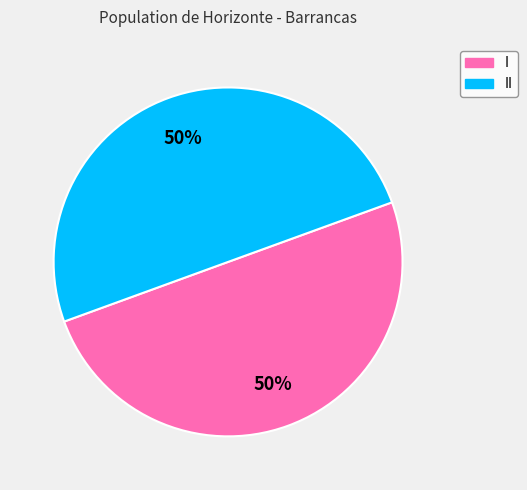

To the nearest percent, what is the average slice percentage?

50%